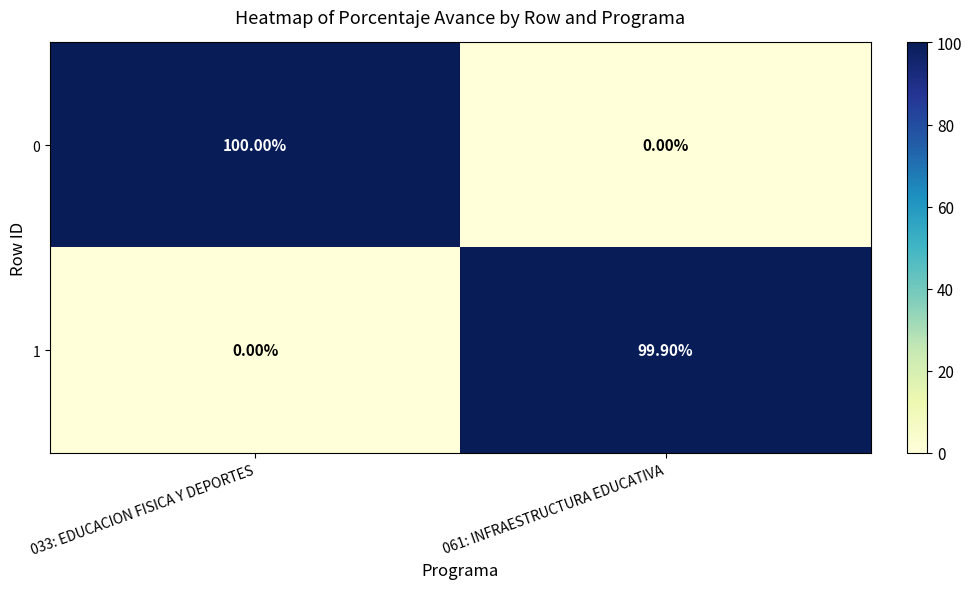

Rank the series at 061: INFRAESTRUCTURA EDUCATIVA from lowest to highest value.

0, 1